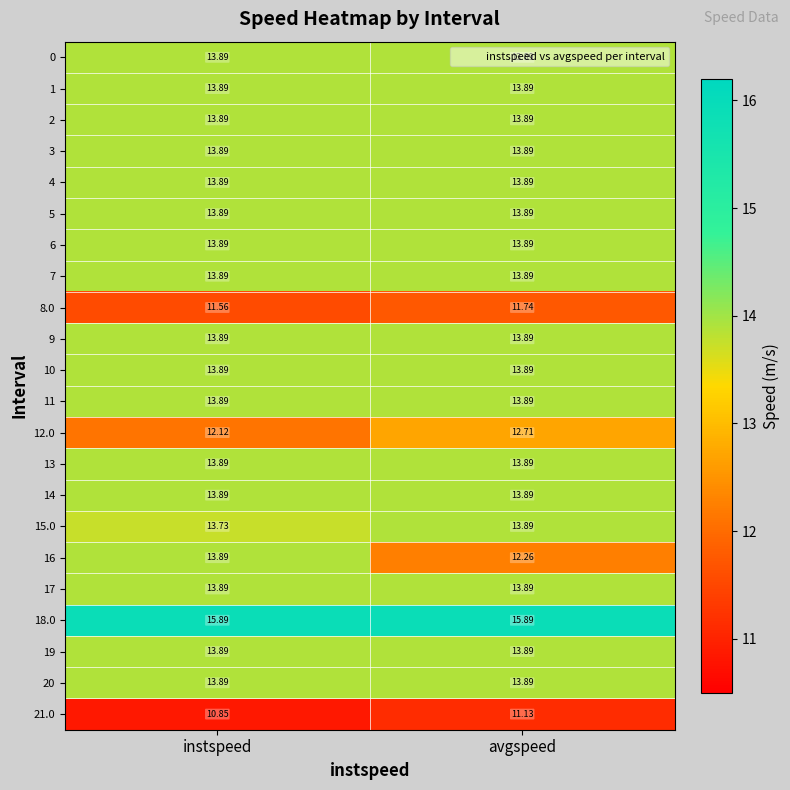

At which category is the sum across all series the highest?

instspeed